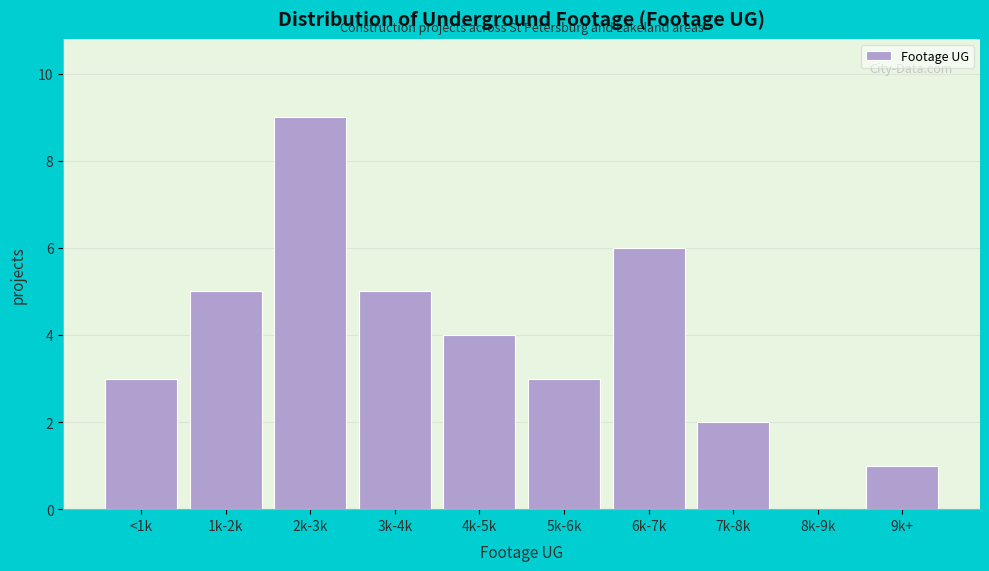

Reading left to right, list all the values displayed in this chart.

<1k=3	1k-2k=5	2k-3k=9	3k-4k=5	4k-5k=4	5k-6k=3	6k-7k=6	7k-8k=2	8k-9k=0	9k+=1